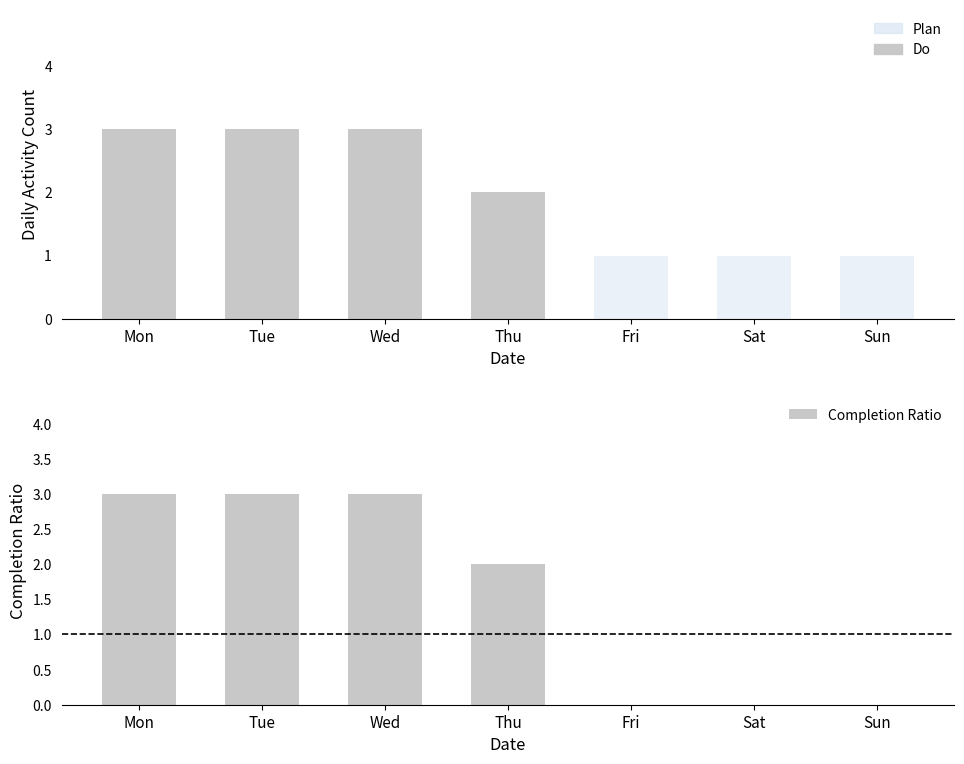

At which label does Completion Ratio first exceed 2?

Mon